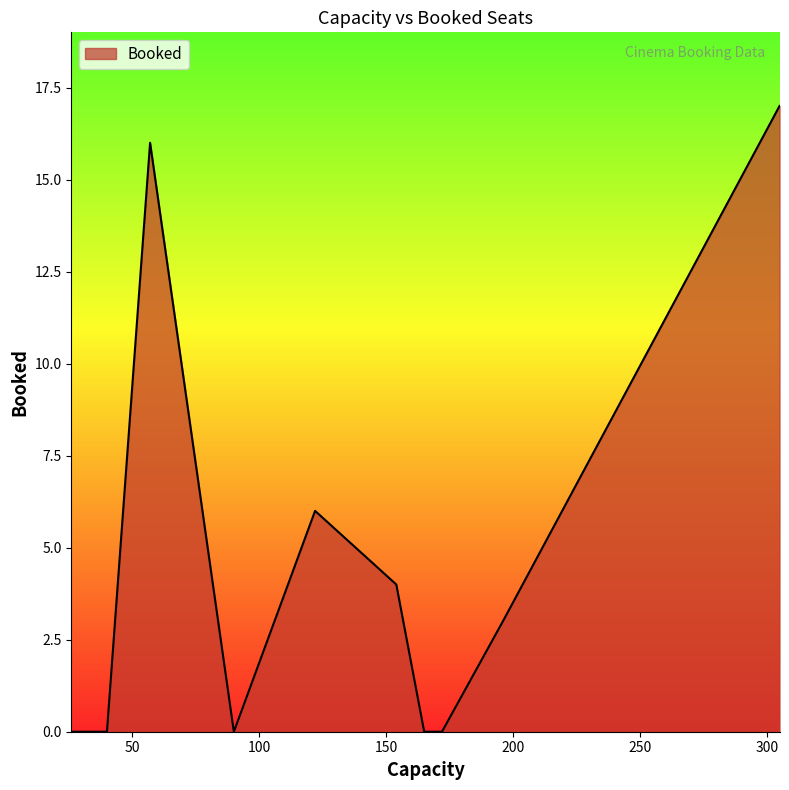

What is the greatest value displayed?

17